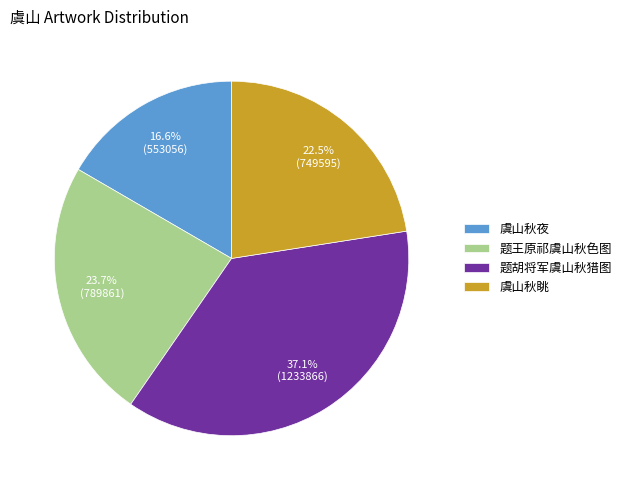

How many slices are in this pie chart?

4